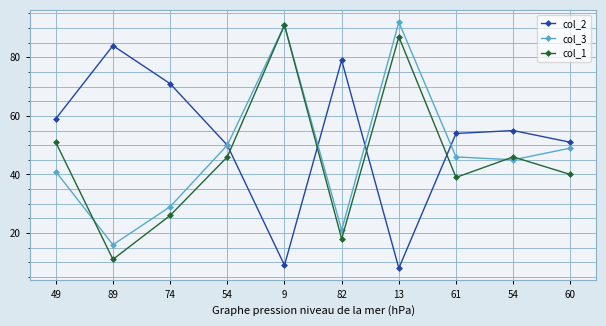

What is the difference between the highest and lowest values at 49?

18